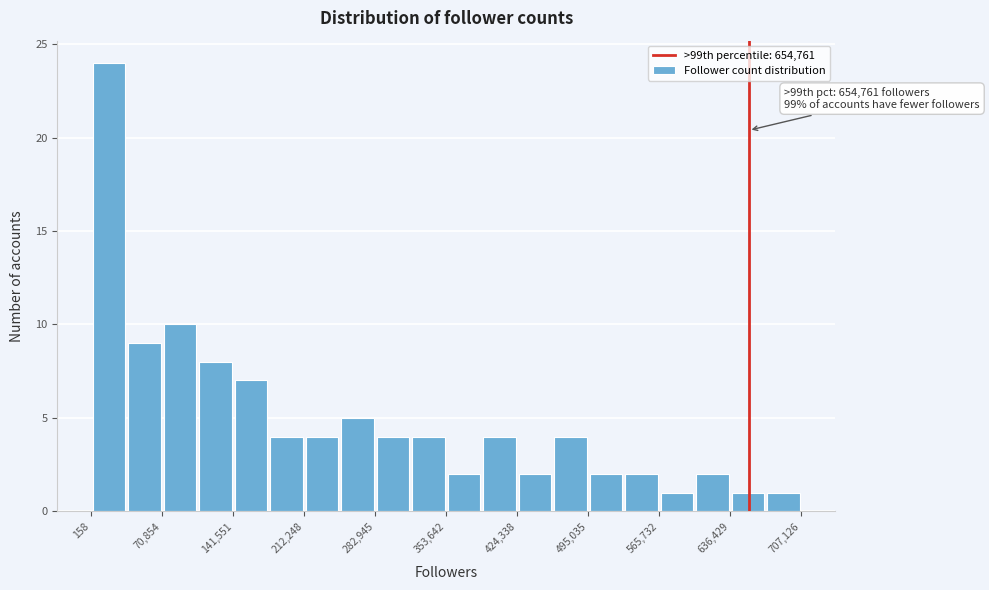

Read against the x-axis, roughly where is the centre of the tallest bar?

20000